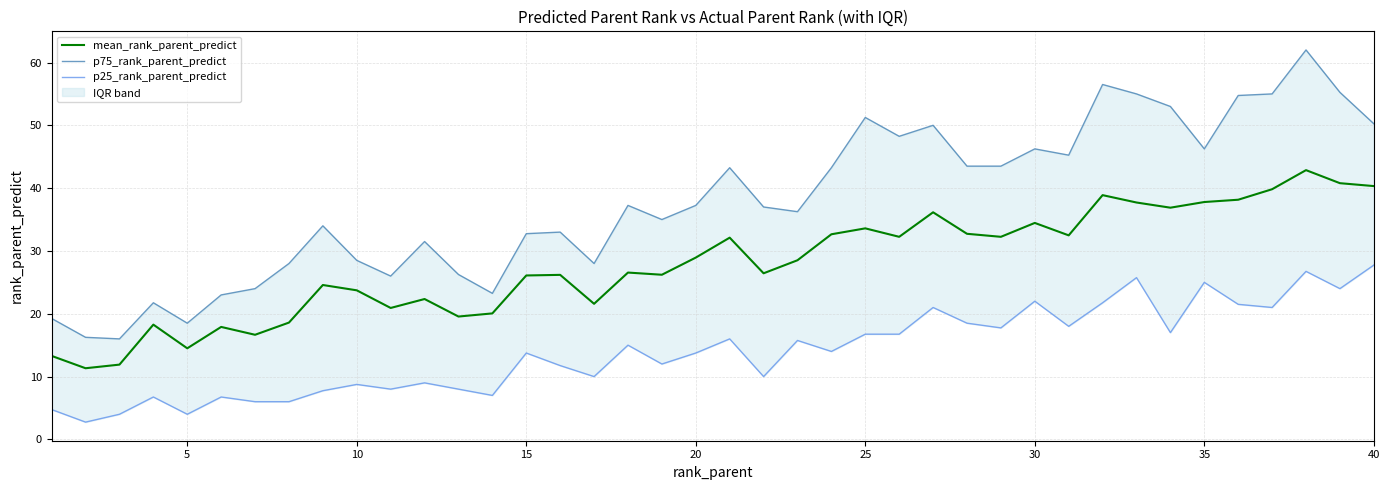

The mean_rank_parent_predict series shows 40.3 at 40. True or false?

True